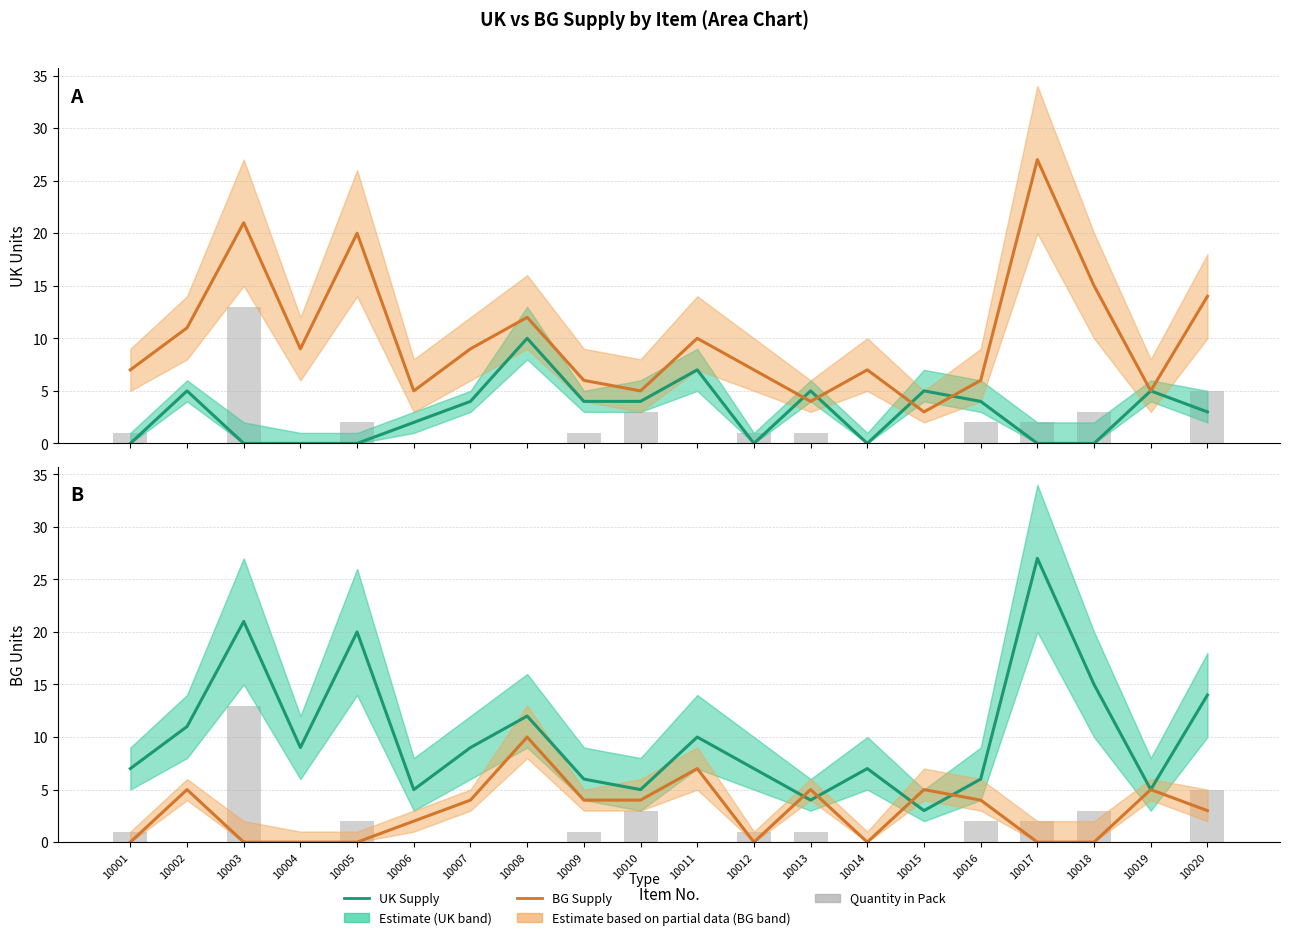

Reading right to left, what are all the values shown in this chart?

UK Supply: 10020=3	10019=5	10018=0	10017=0	10016=4	10015=5	10014=0	10013=5	10012=0	10011=7	10010=4	10009=4	10008=10	10007=4	10006=2	10005=0	10004=0	10003=0	10002=5	10001=0
BG Supply: 10020=14	10019=5	10018=15	10017=27	10016=6	10015=3	10014=7	10013=4	10012=7	10011=10	10010=5	10009=6	10008=12	10007=9	10006=5	10005=20	10004=9	10003=21	10002=11	10001=7
Quantity in Pack: 10020=5	10019=0	10018=3	10017=2	10016=2	10015=0	10014=0	10013=1	10012=1	10011=0	10010=3	10009=1	10008=0	10007=0	10006=0	10005=2	10004=0	10003=13	10002=0	10001=1